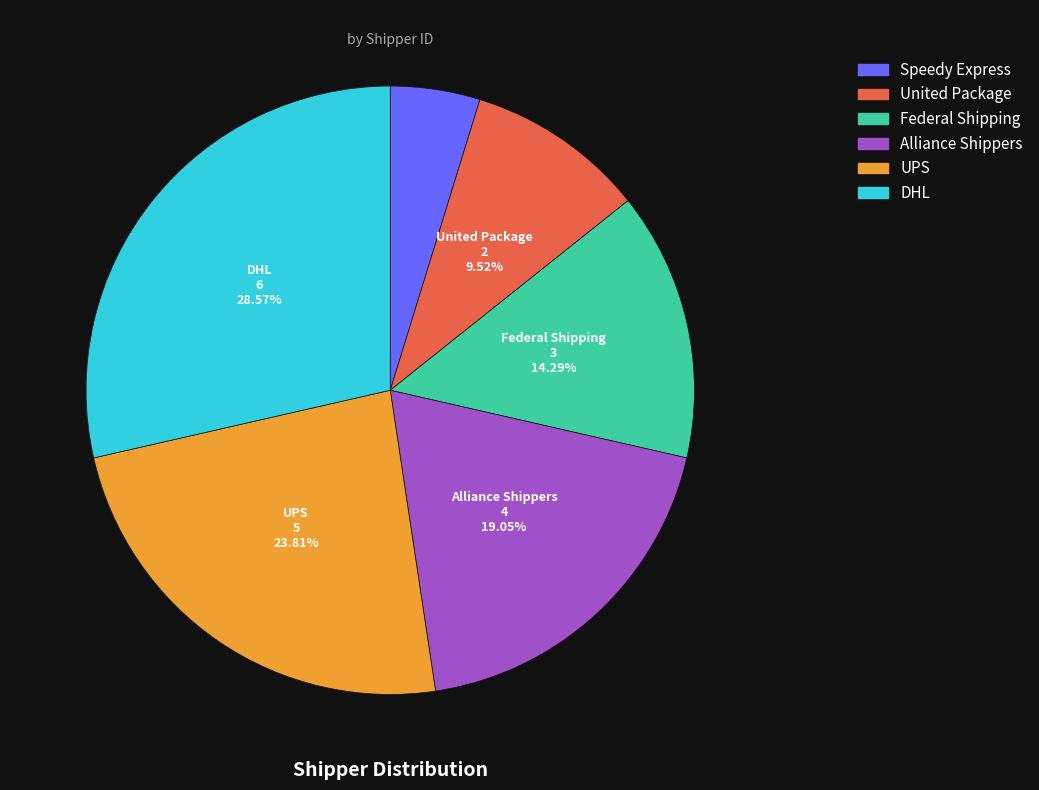

Which slice is the largest?

DHL